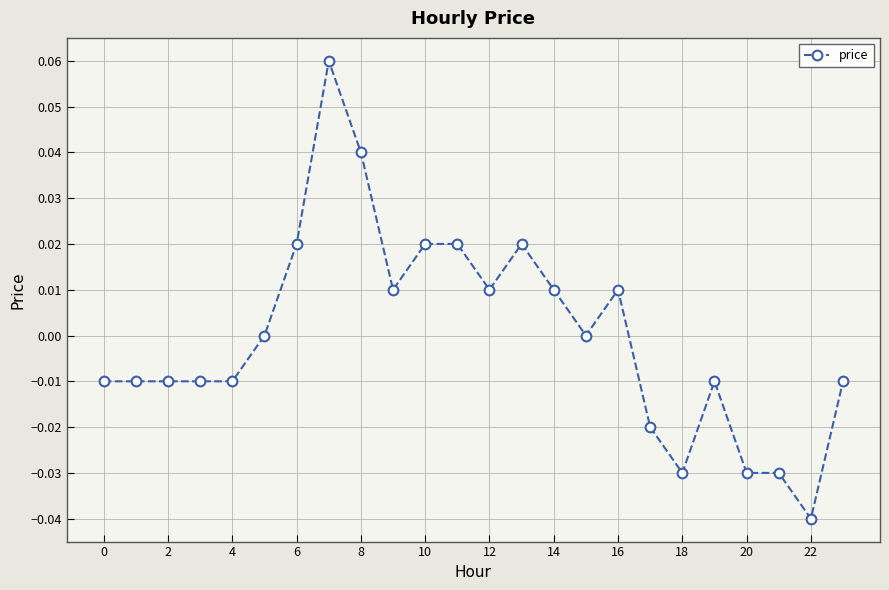

How many lines are shown in the chart?

1